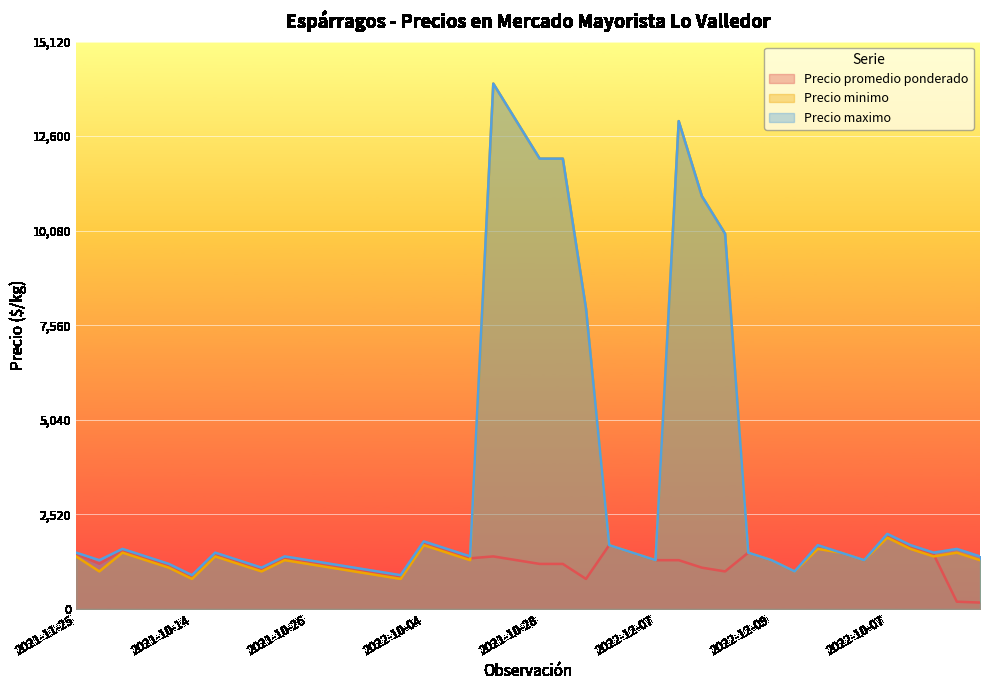

What is the lowest value of the Precio maximo series?

900